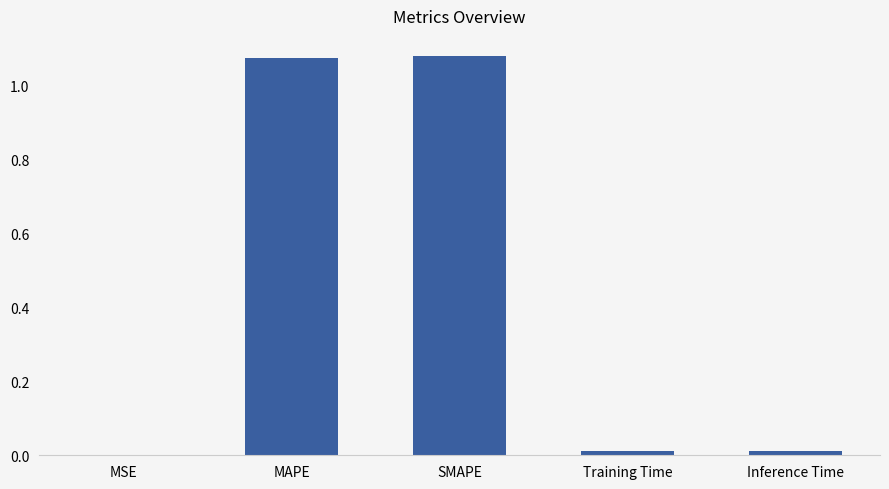

The chart shows a value of 0.0 at Training Time. True or false?

True